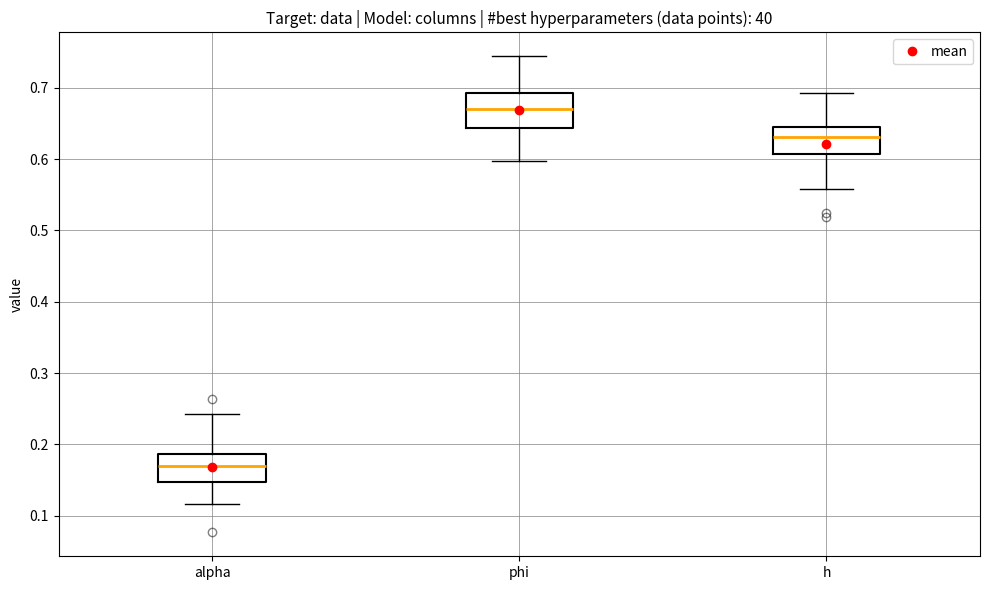

Where does the upper whisker of the box for phi end on the y-axis? The values are not printed on the chart, so give them approximately, as read against the axis.

0.74